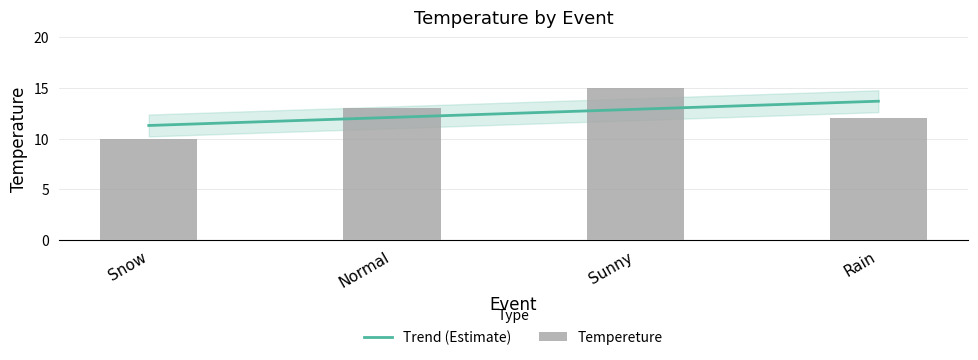

How many values are between 12 and 15?

3